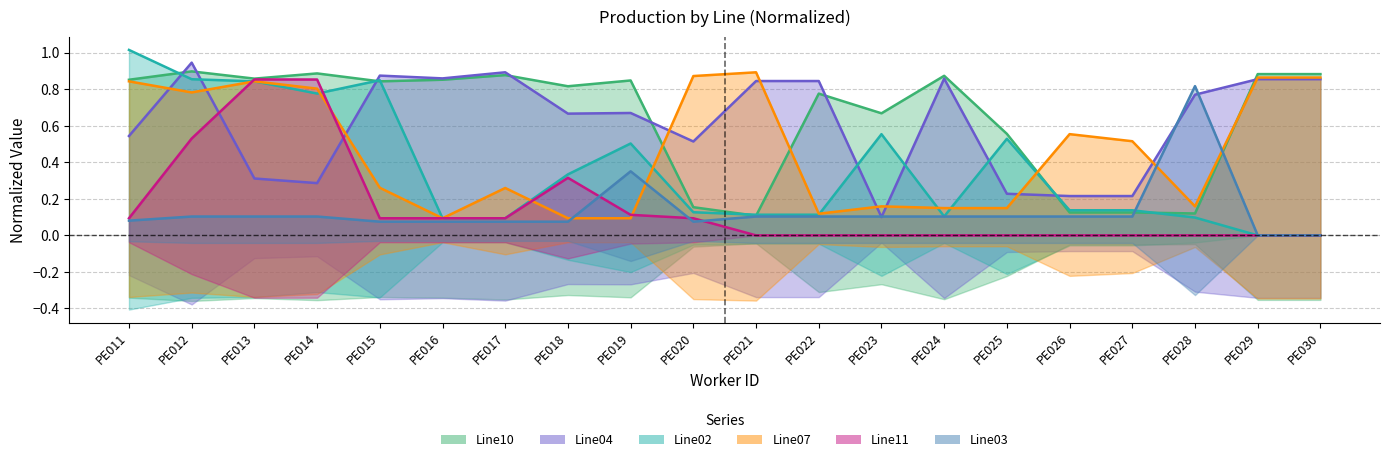

Between PE026 and PE029, which series saw the biggest shift?

Line10